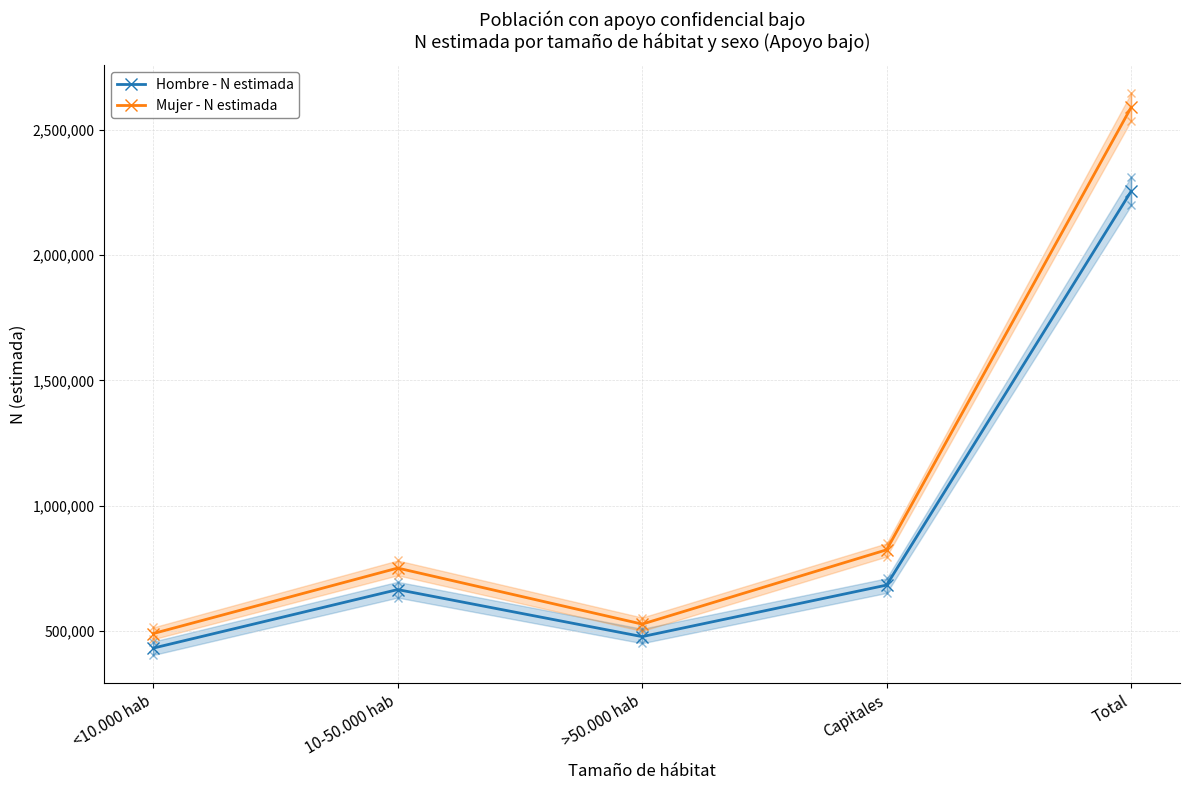

Does the chart display data point markers on the line(s)?

Yes